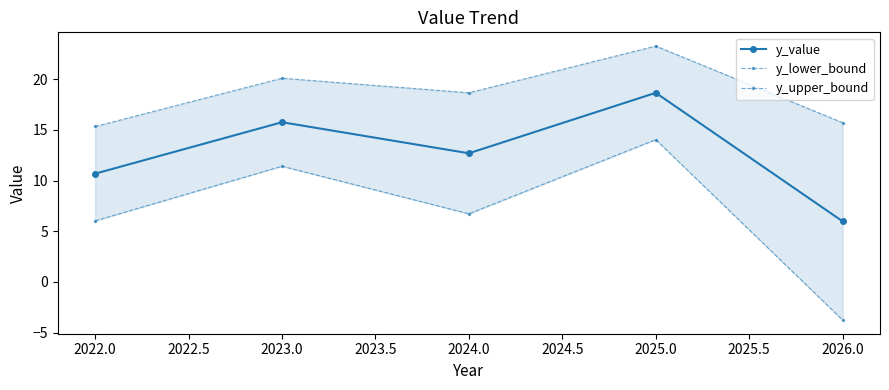

How many interior local valleys does the y_value series have?

1